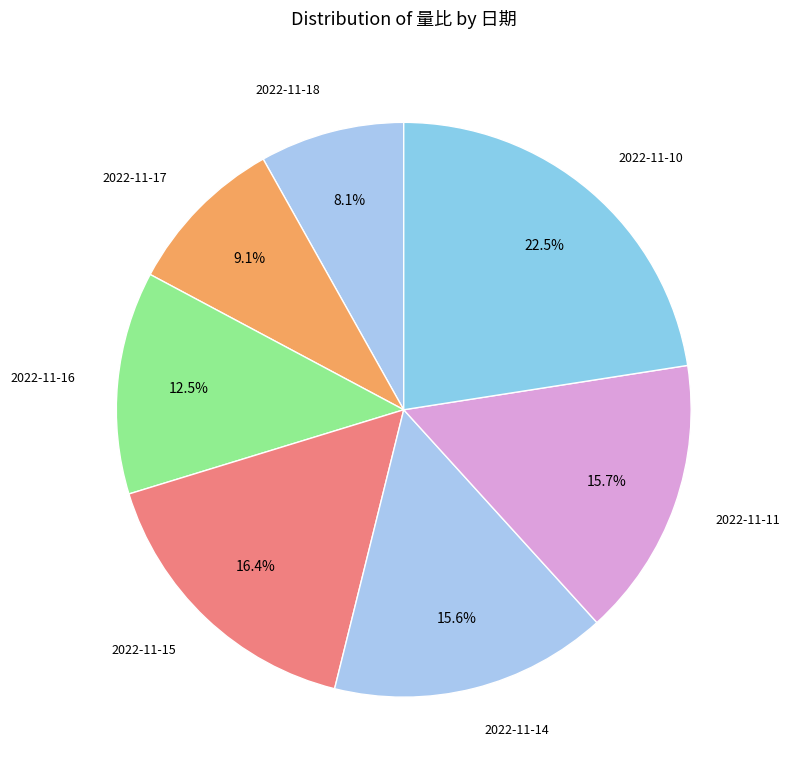

How many slices are in this pie chart?

7